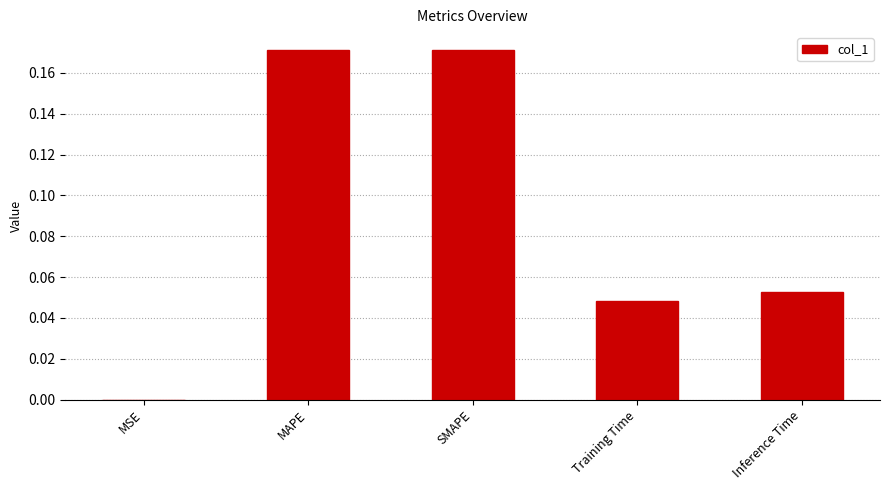

Between Inference Time and MSE, which is larger?

Inference Time